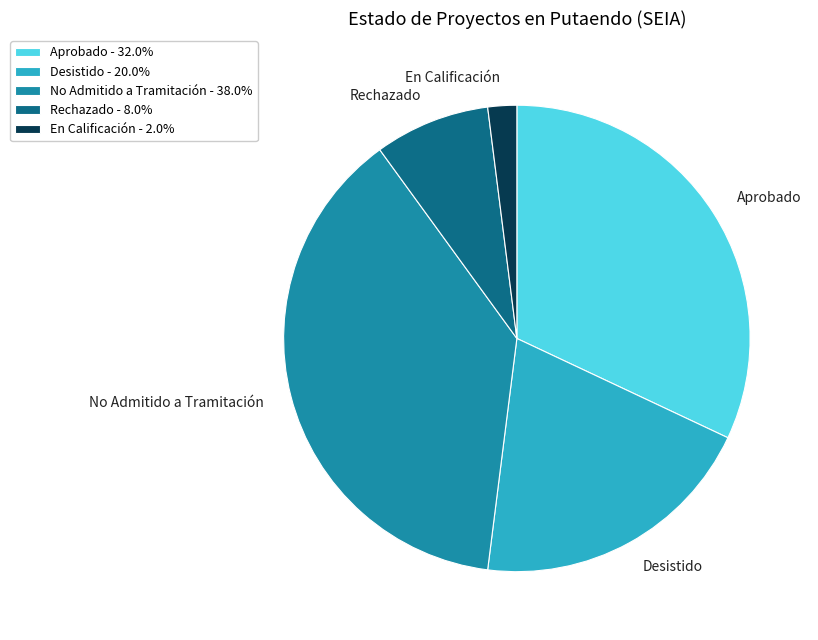

The En Calificación slice represents 2% of the pie. True or false?

True